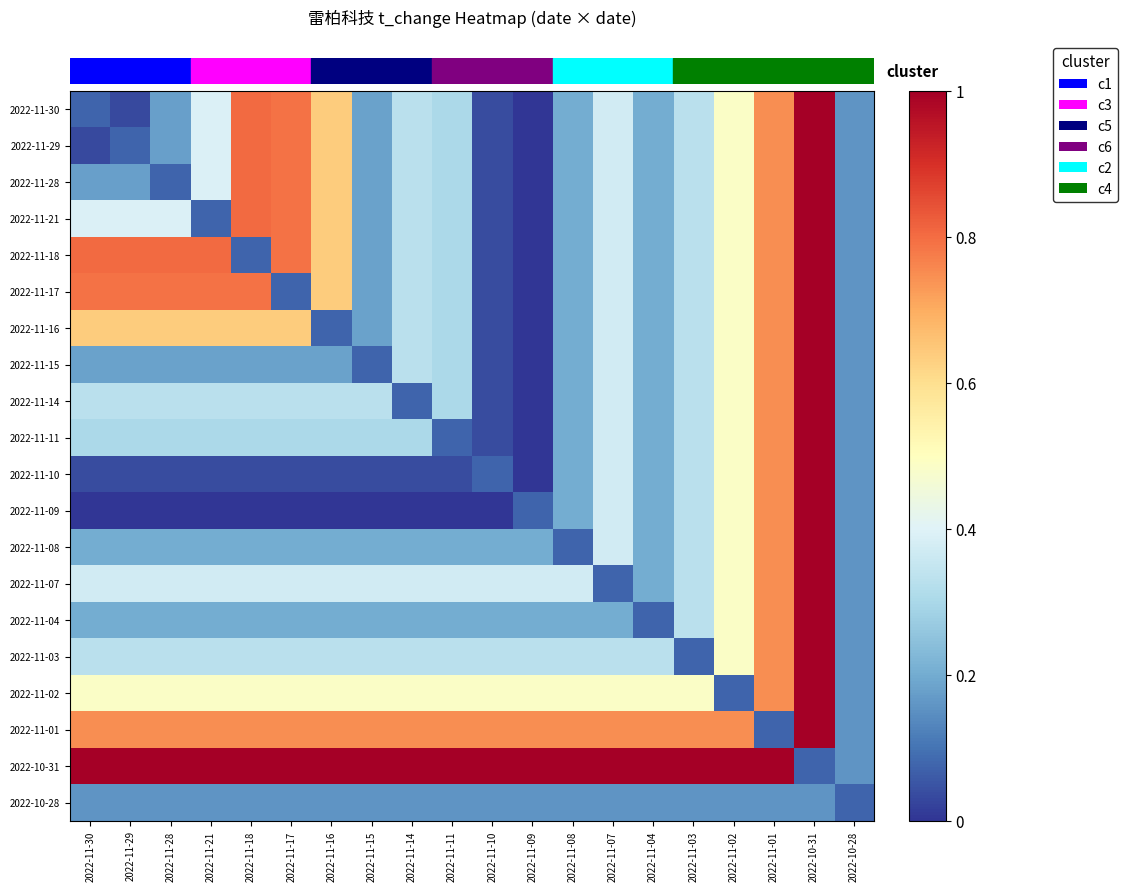

Reading right to left, extract all data points from this chart.

row_0: 0.2	1.0	0.7	0.5	0.3	0.2	0.4	0.2	0.0	0.0	0.3	0.3	0.2	0.6	0.8	0.8	0.4	0.2	0.0	0.1
row_1: 0.2	1.0	0.7	0.5	0.3	0.2	0.4	0.2	0.0	0.0	0.3	0.3	0.2	0.6	0.8	0.8	0.4	0.2	0.1	0.0
row_2: 0.2	1.0	0.7	0.5	0.3	0.2	0.4	0.2	0.0	0.0	0.3	0.3	0.2	0.6	0.8	0.8	0.4	0.1	0.2	0.2
row_3: 0.2	1.0	0.7	0.5	0.3	0.2	0.4	0.2	0.0	0.0	0.3	0.3	0.2	0.6	0.8	0.8	0.1	0.4	0.4	0.4
row_4: 0.2	1.0	0.7	0.5	0.3	0.2	0.4	0.2	0.0	0.0	0.3	0.3	0.2	0.6	0.8	0.1	0.8	0.8	0.8	0.8
row_5: 0.2	1.0	0.7	0.5	0.3	0.2	0.4	0.2	0.0	0.0	0.3	0.3	0.2	0.6	0.1	0.8	0.8	0.8	0.8	0.8
row_6: 0.2	1.0	0.7	0.5	0.3	0.2	0.4	0.2	0.0	0.0	0.3	0.3	0.2	0.1	0.6	0.6	0.6	0.6	0.6	0.6
row_7: 0.2	1.0	0.7	0.5	0.3	0.2	0.4	0.2	0.0	0.0	0.3	0.3	0.1	0.2	0.2	0.2	0.2	0.2	0.2	0.2
row_8: 0.2	1.0	0.7	0.5	0.3	0.2	0.4	0.2	0.0	0.0	0.3	0.1	0.3	0.3	0.3	0.3	0.3	0.3	0.3	0.3
row_9: 0.2	1.0	0.7	0.5	0.3	0.2	0.4	0.2	0.0	0.0	0.1	0.3	0.3	0.3	0.3	0.3	0.3	0.3	0.3	0.3
row_10: 0.2	1.0	0.7	0.5	0.3	0.2	0.4	0.2	0.0	0.1	0.0	0.0	0.0	0.0	0.0	0.0	0.0	0.0	0.0	0.0
row_11: 0.2	1.0	0.7	0.5	0.3	0.2	0.4	0.2	0.1	0.0	0.0	0.0	0.0	0.0	0.0	0.0	0.0	0.0	0.0	0.0
row_12: 0.2	1.0	0.7	0.5	0.3	0.2	0.4	0.1	0.2	0.2	0.2	0.2	0.2	0.2	0.2	0.2	0.2	0.2	0.2	0.2
row_13: 0.2	1.0	0.7	0.5	0.3	0.2	0.1	0.4	0.4	0.4	0.4	0.4	0.4	0.4	0.4	0.4	0.4	0.4	0.4	0.4
row_14: 0.2	1.0	0.7	0.5	0.3	0.1	0.2	0.2	0.2	0.2	0.2	0.2	0.2	0.2	0.2	0.2	0.2	0.2	0.2	0.2
row_15: 0.2	1.0	0.7	0.5	0.1	0.3	0.3	0.3	0.3	0.3	0.3	0.3	0.3	0.3	0.3	0.3	0.3	0.3	0.3	0.3
row_16: 0.2	1.0	0.7	0.1	0.5	0.5	0.5	0.5	0.5	0.5	0.5	0.5	0.5	0.5	0.5	0.5	0.5	0.5	0.5	0.5
row_17: 0.2	1.0	0.1	0.7	0.7	0.7	0.7	0.7	0.7	0.7	0.7	0.7	0.7	0.7	0.7	0.7	0.7	0.7	0.7	0.7
row_18: 0.2	0.1	1.0	1.0	1.0	1.0	1.0	1.0	1.0	1.0	1.0	1.0	1.0	1.0	1.0	1.0	1.0	1.0	1.0	1.0
row_19: 0.1	0.2	0.2	0.2	0.2	0.2	0.2	0.2	0.2	0.2	0.2	0.2	0.2	0.2	0.2	0.2	0.2	0.2	0.2	0.2